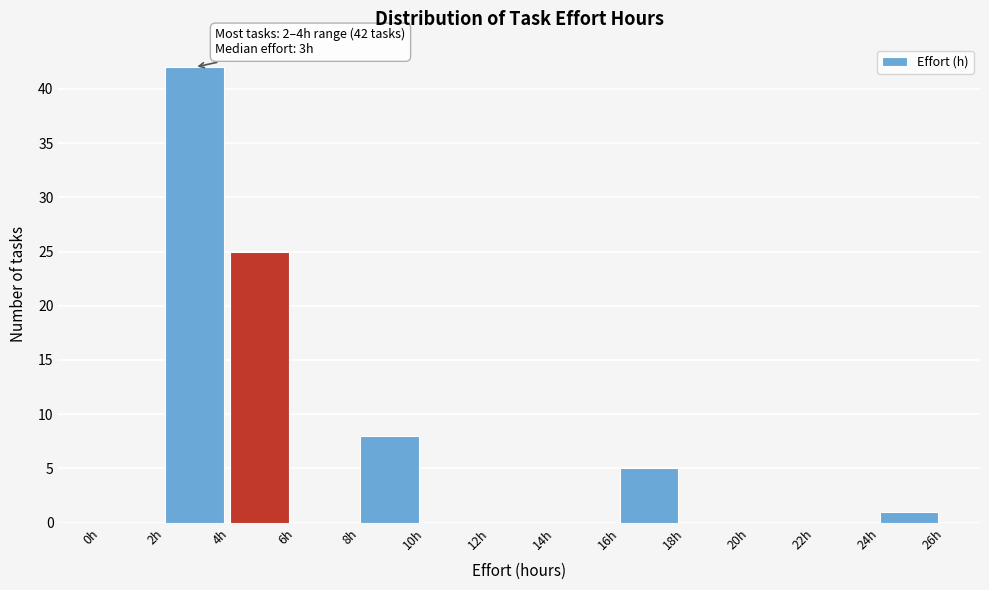

Over which range of the x-axis is the bar tallest?

2 to 4